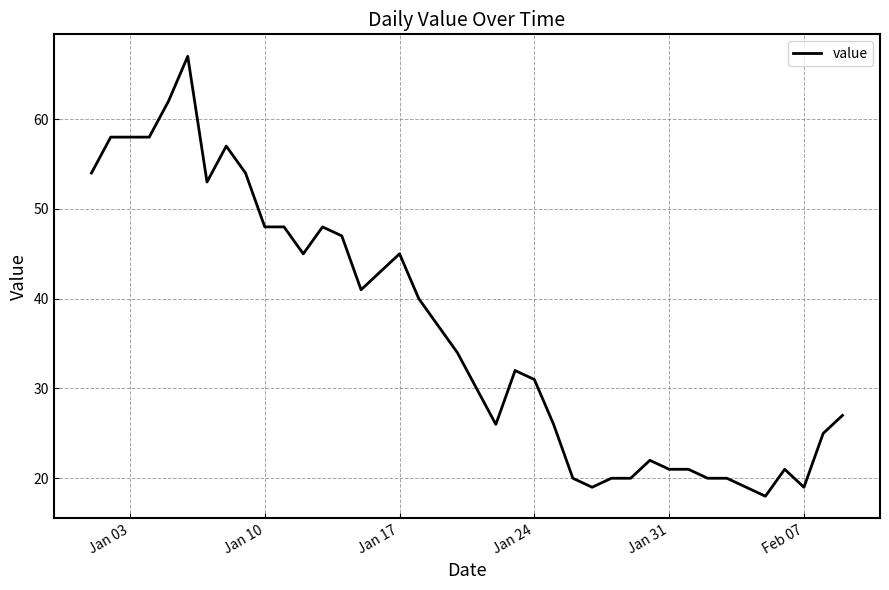

What is the greatest value displayed?

67